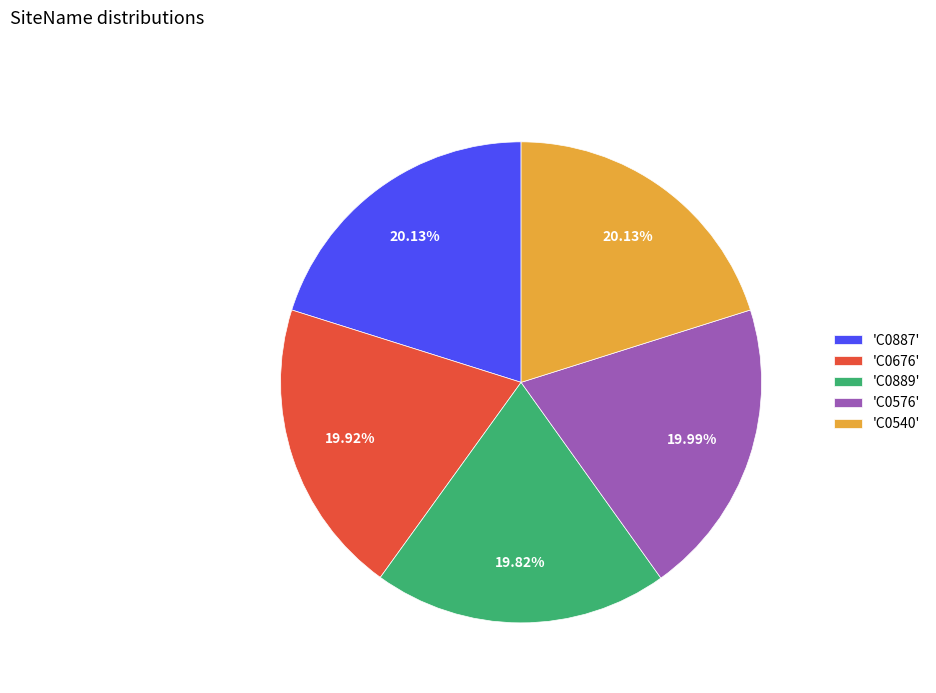

Combined, do 'C0887' and 'C0676' account for over 50%?

No